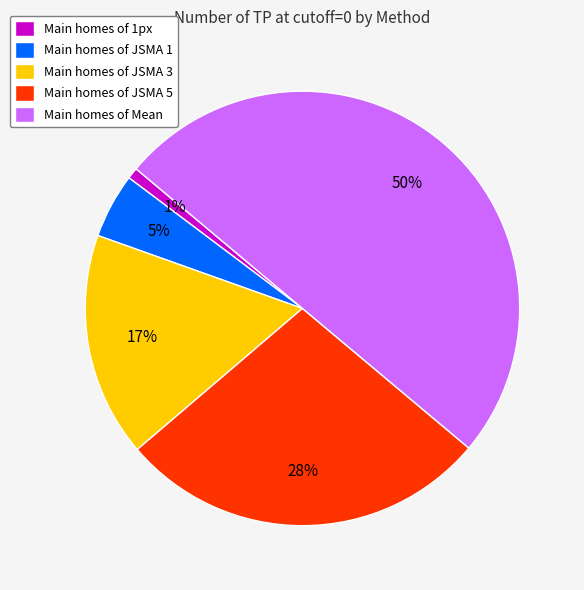

Is it true that Main homes of JSMA 5 is 28% of the pie?

True